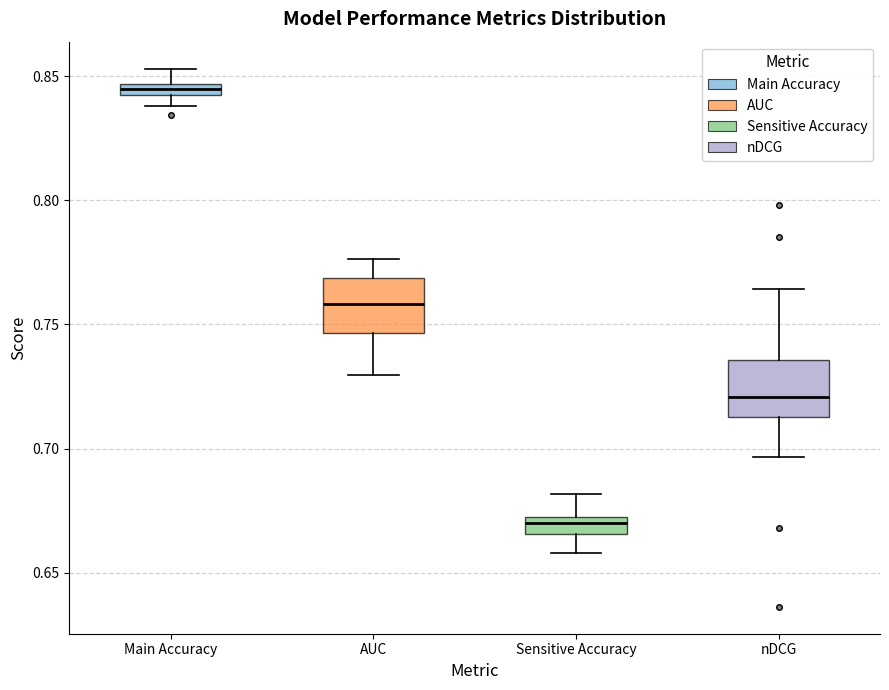

Where is the lower edge of the box for Sensitive Accuracy on the y-axis? The values are not printed on the chart, so give them approximately, as read against the axis.

0.665